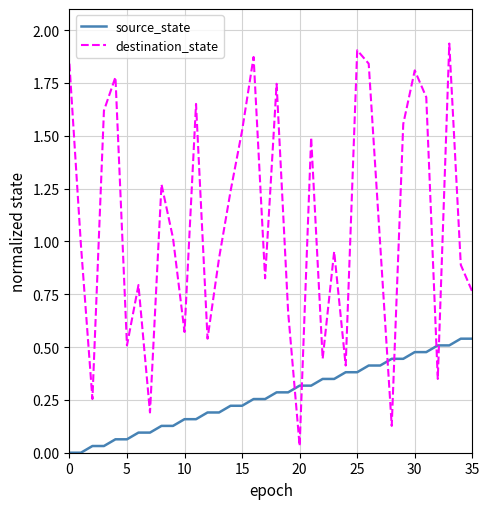

Rank the series by their average value, from highest to lowest.

destination_state, source_state